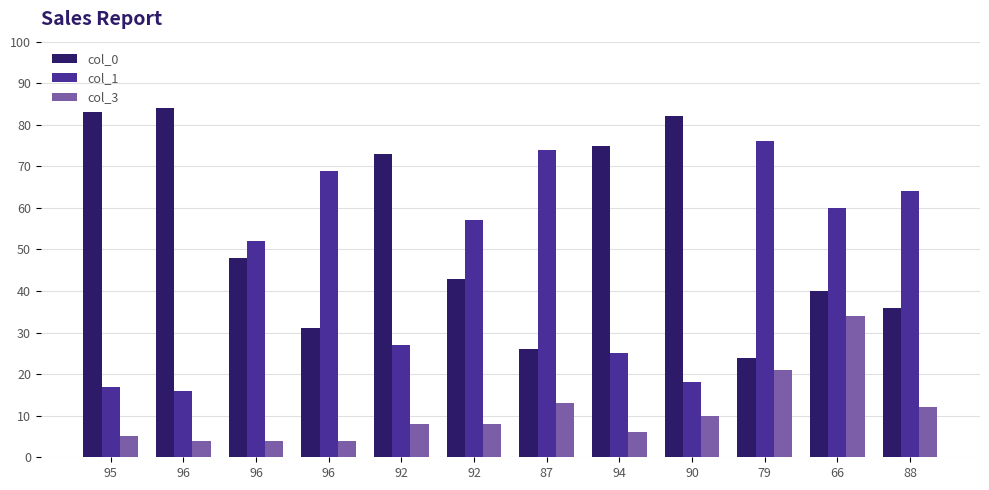

What are all the series names shown in the legend?

col_0, col_1, col_3